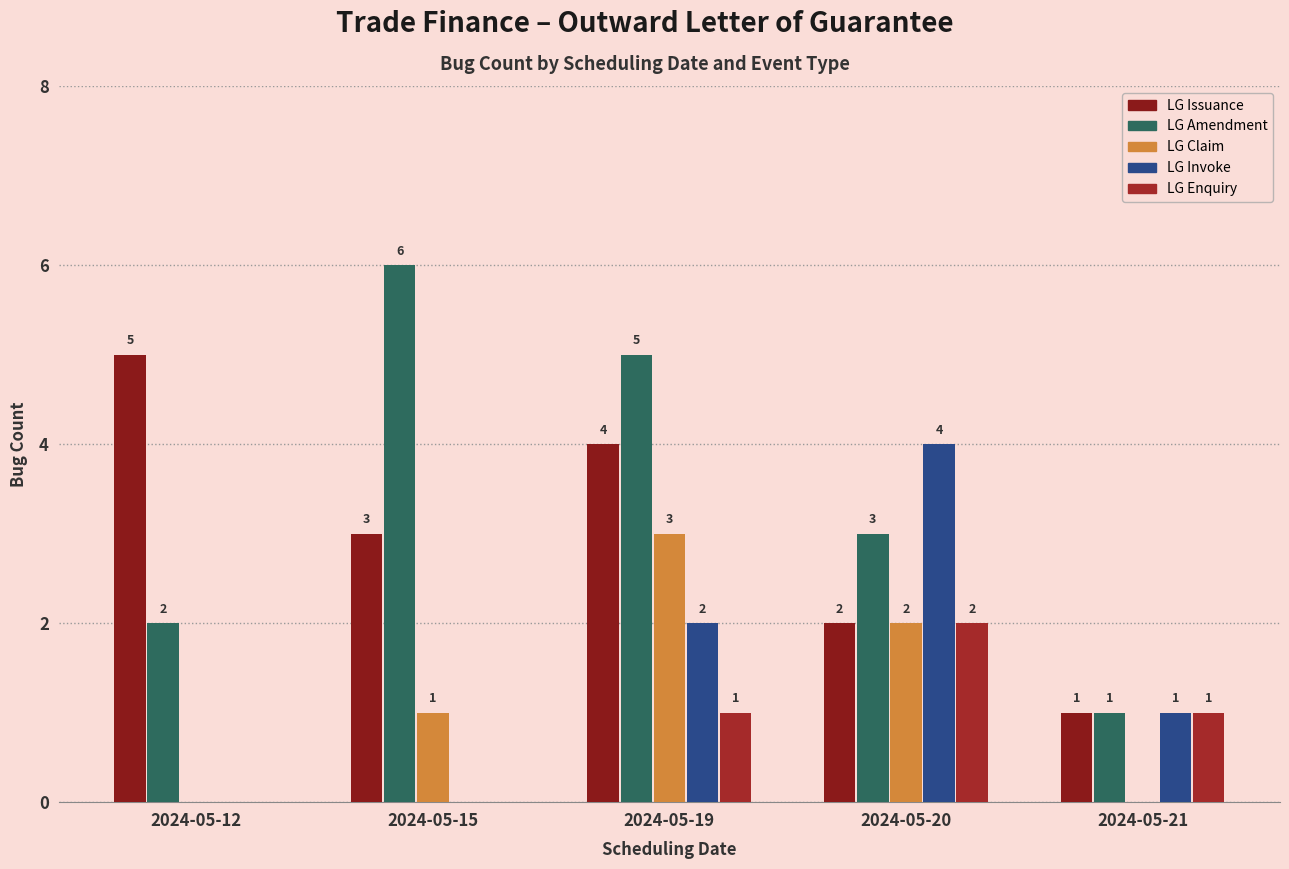

Which series has the largest total across all categories?

LG Amendment